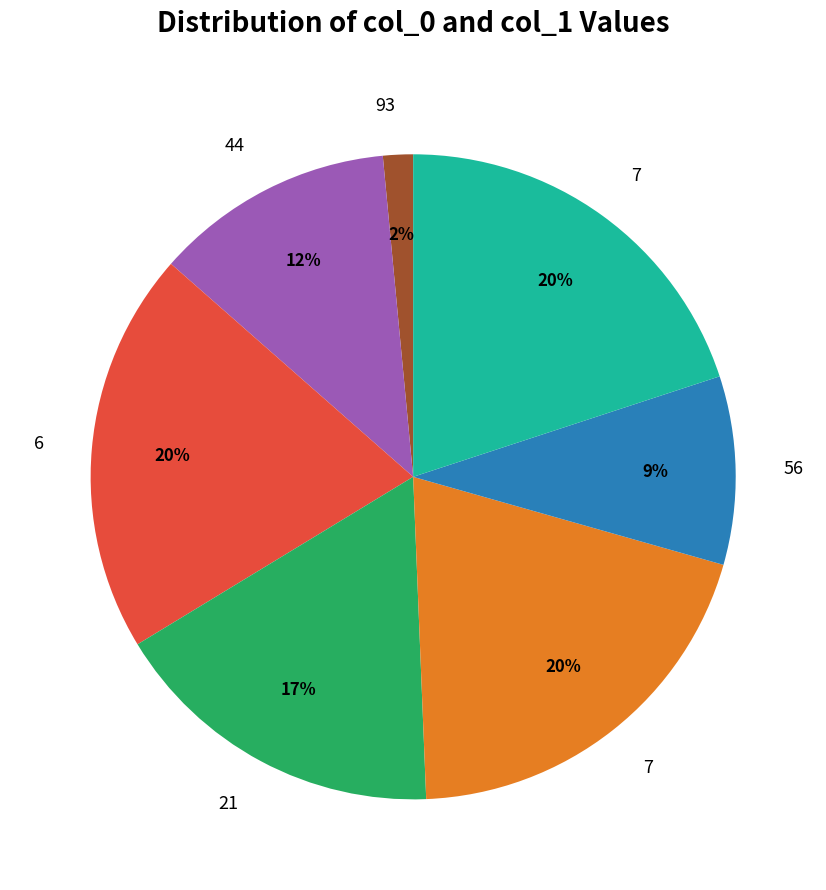

Is there any slice that represents more than half of the pie?

No